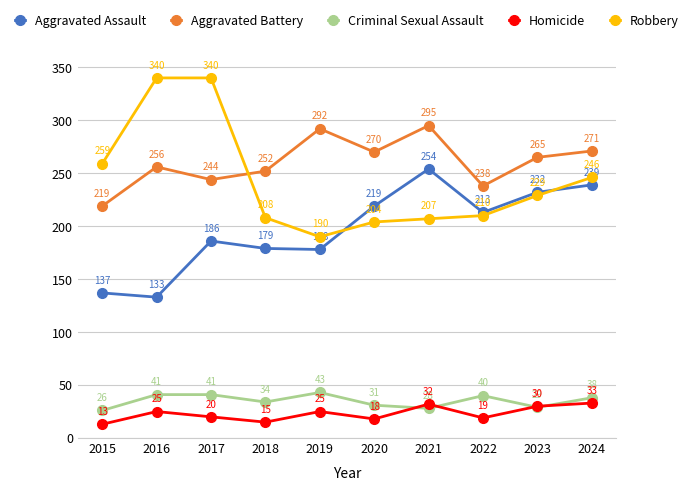

The Homicide series shows 6 at 2019. True or false?

False